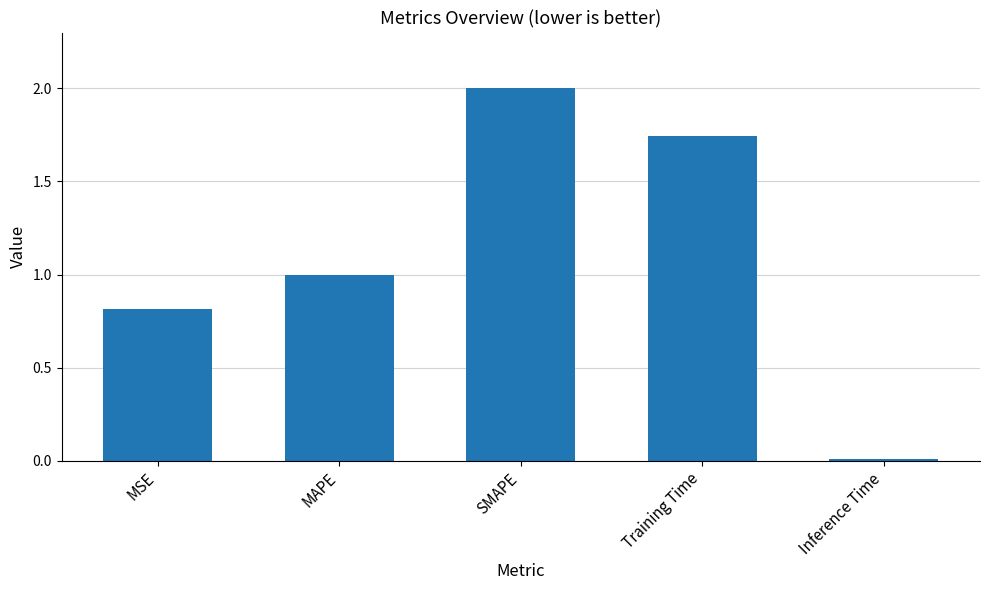

Is it true that the value at Training Time is 2.5?

False